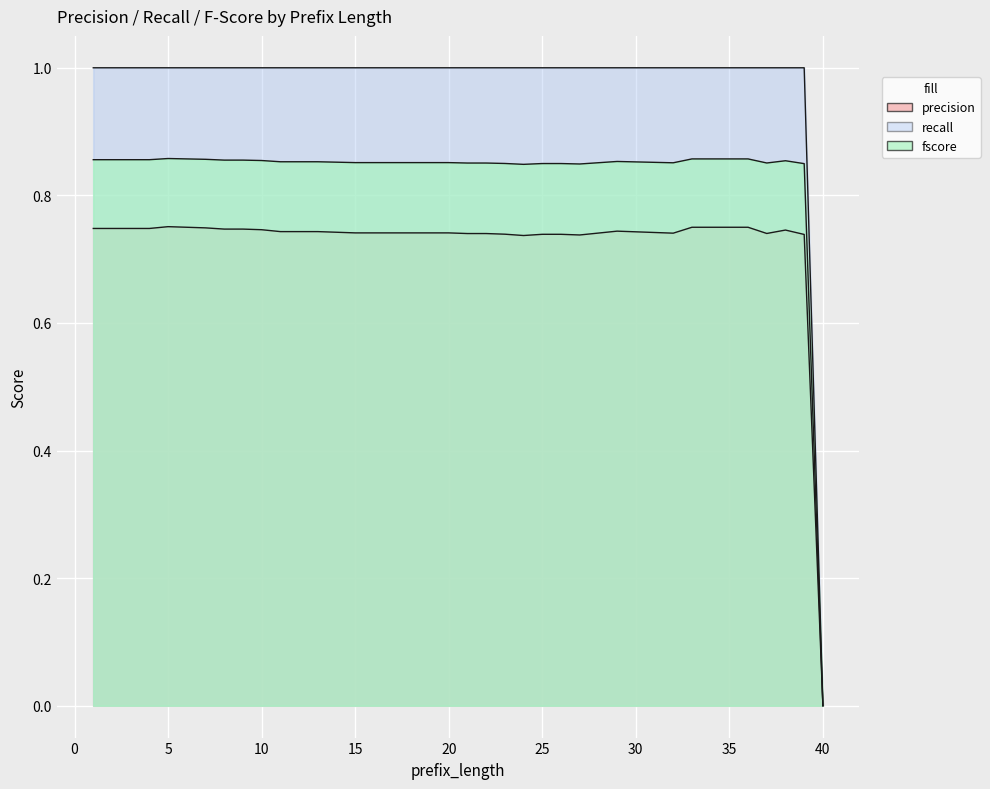

What is the highest value of the precision series?

0.8